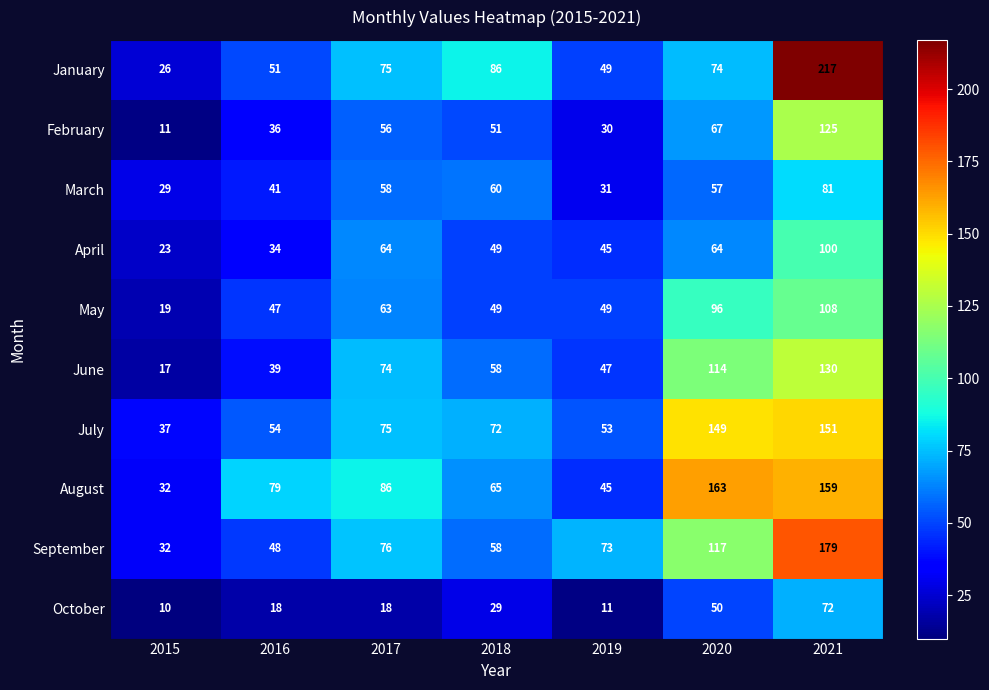

At which category does the chart reach its peak across all series?

2021